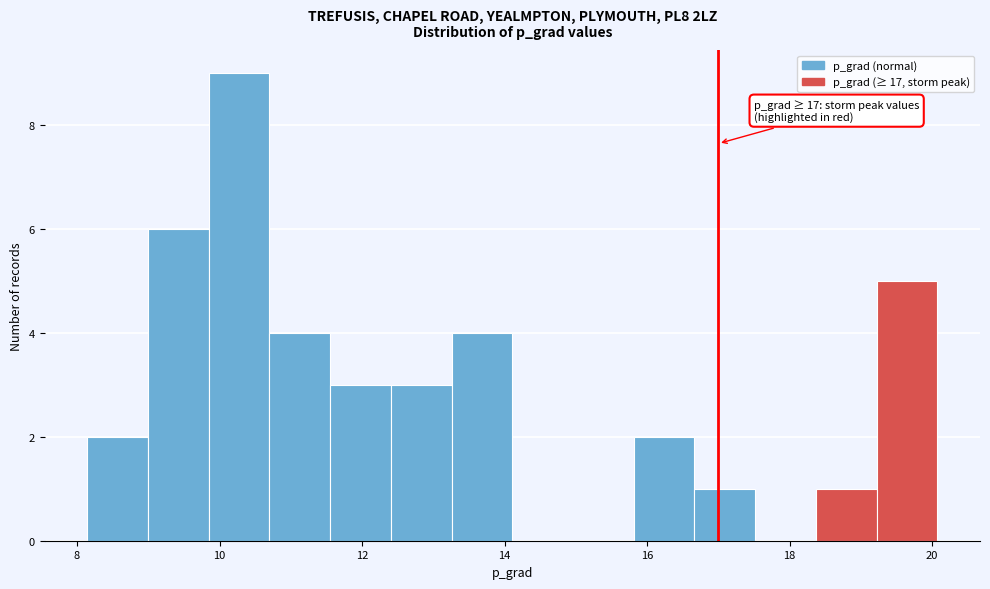

Which range on the x-axis has the tallest bar?

9.8 to 10.6